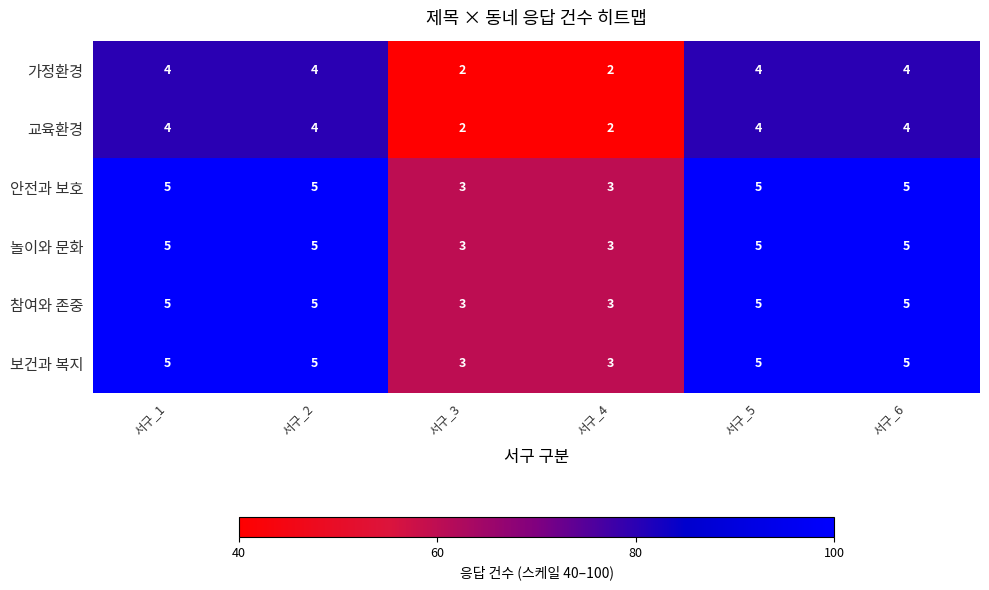

Count the 교육환경 values in the range 2 to 4.

6